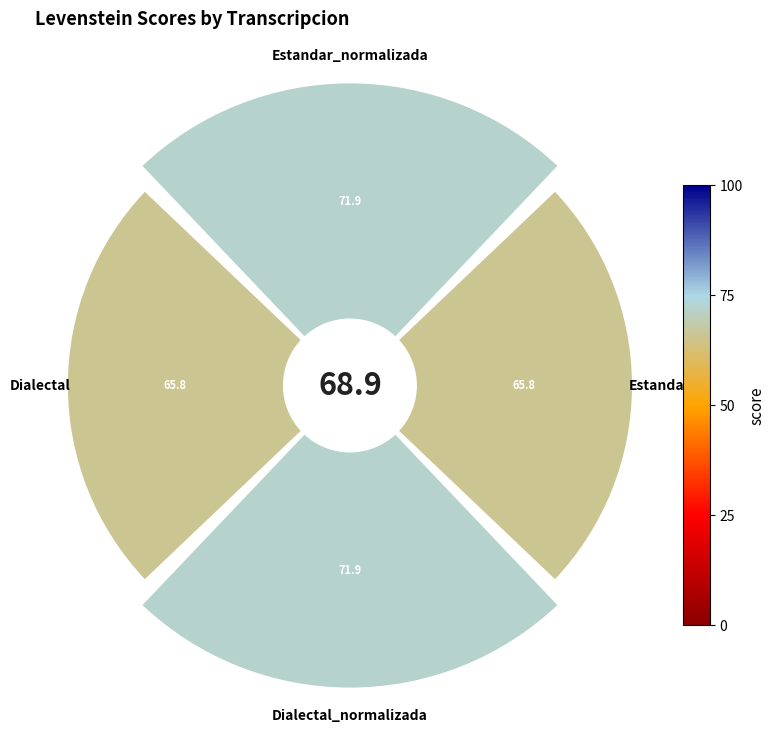

Rank the categories by value from lowest to highest.

Estandar, Dialectal, Estandar_normalizada, Dialectal_normalizada